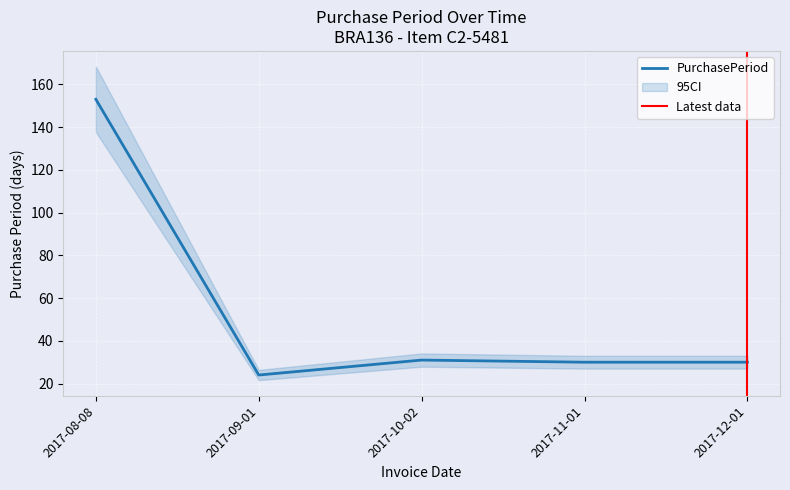

How many distinct data groups are displayed?

1